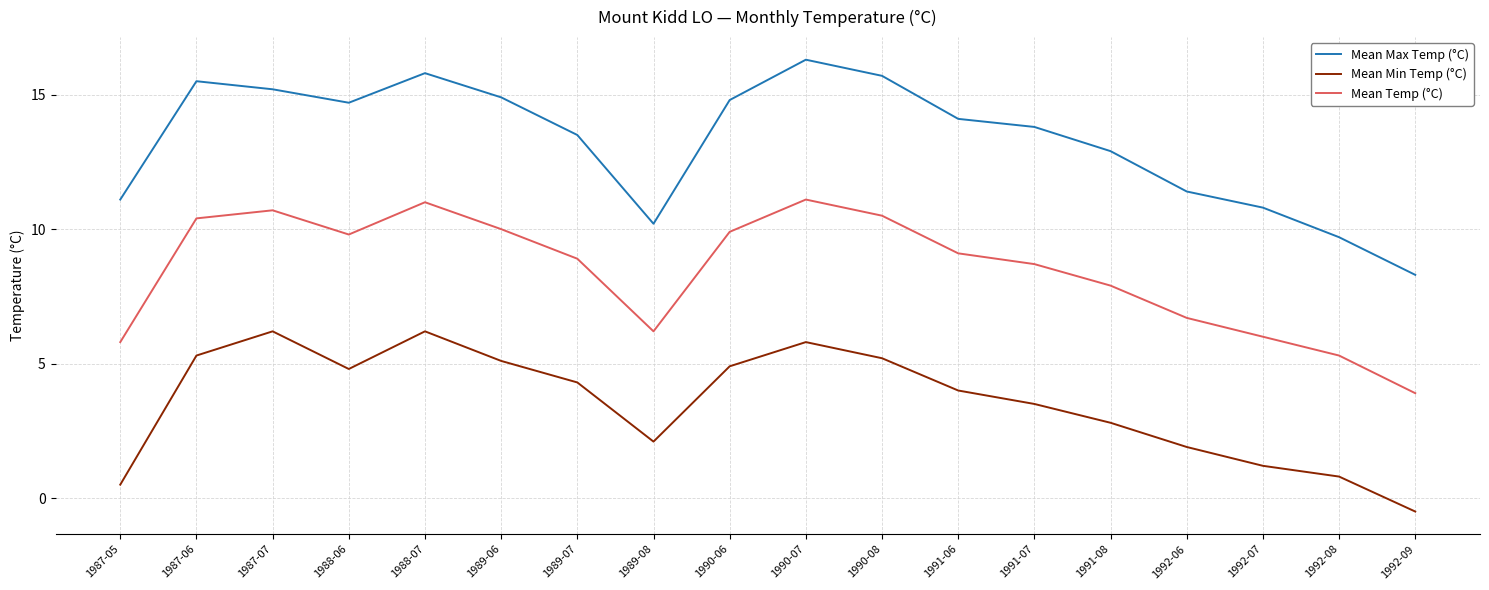

The value of Mean Min Temp (°C) at 1987-07 is 11.2. True or false?

False